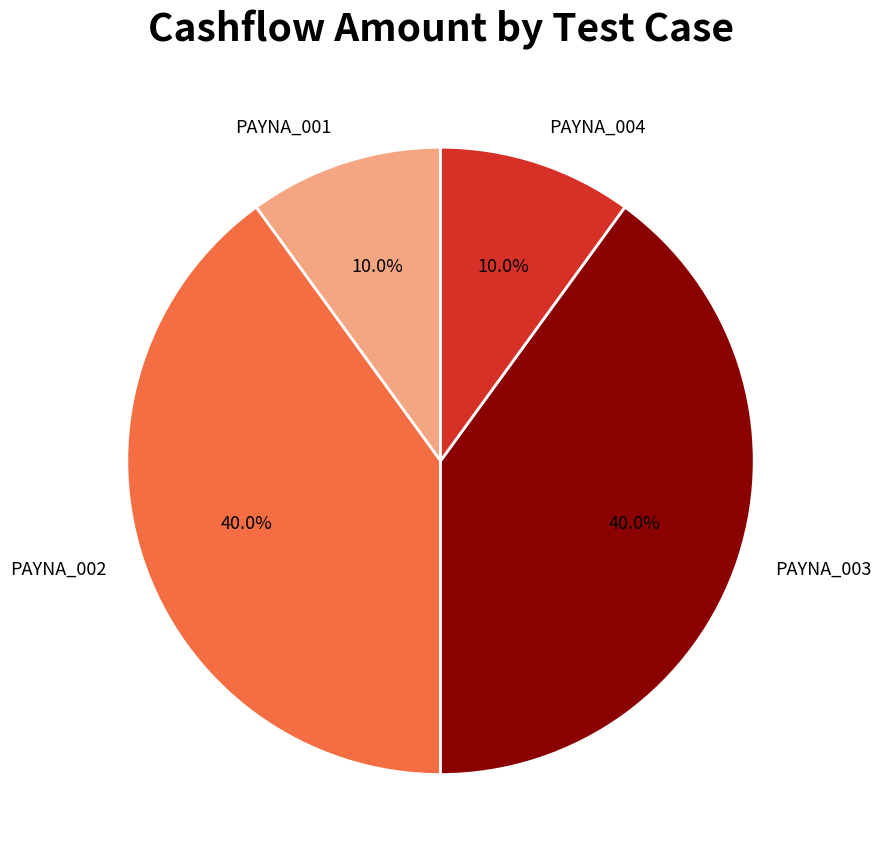

Approximately how many times larger is the value at PAYNA_003 compared to PAYNA_001?

4.0